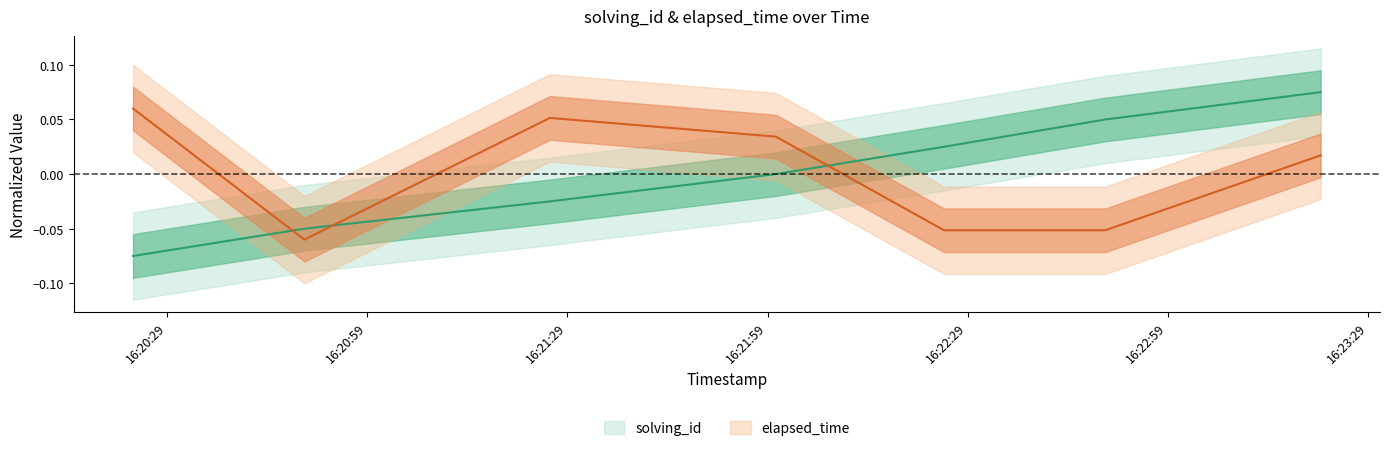

How many categories are shown in the chart?

7